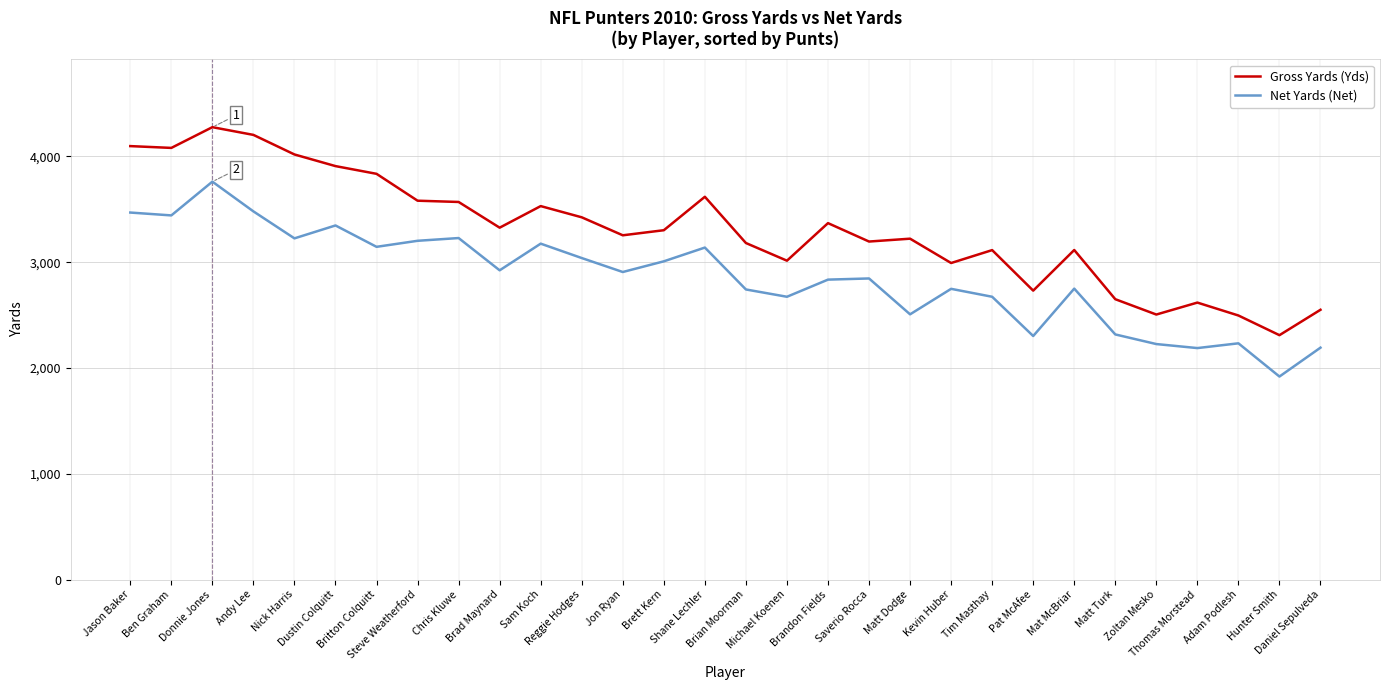

What is the minimum value for Gross Yards (Yds)?

2310